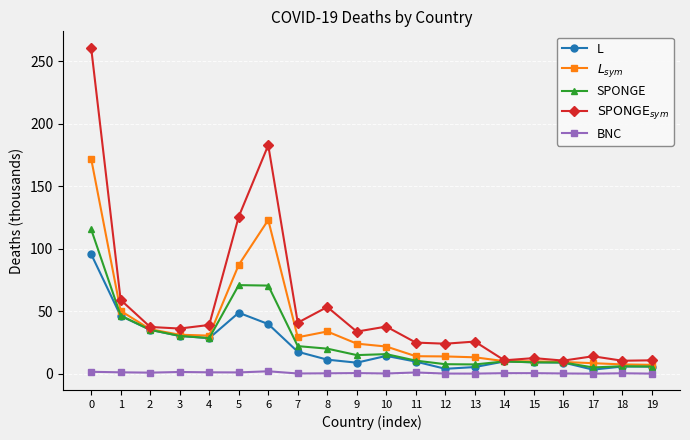

What is the approximate value of L at 10?

14.3